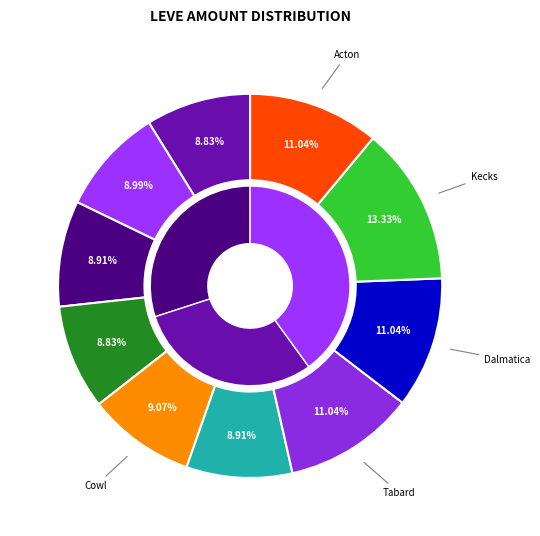

Rank the categories by value from lowest to highest.

Hempen Underpants, Hempen Halfgloves, Hempen Undershirt, Hempen Coif, Hempen Chausses, Hempen Cowl, Hempen Tabard, Amateur's Dalmatica, Hempen Acton, Hempen Kecks